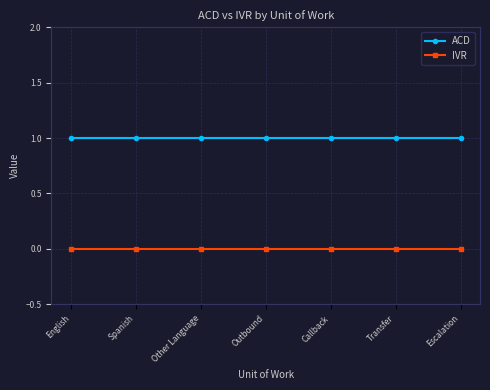

True or false: IVR and ACD cross at least once.

False